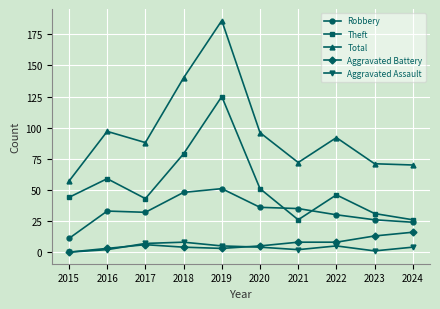

What is the sum of all Total values?

969